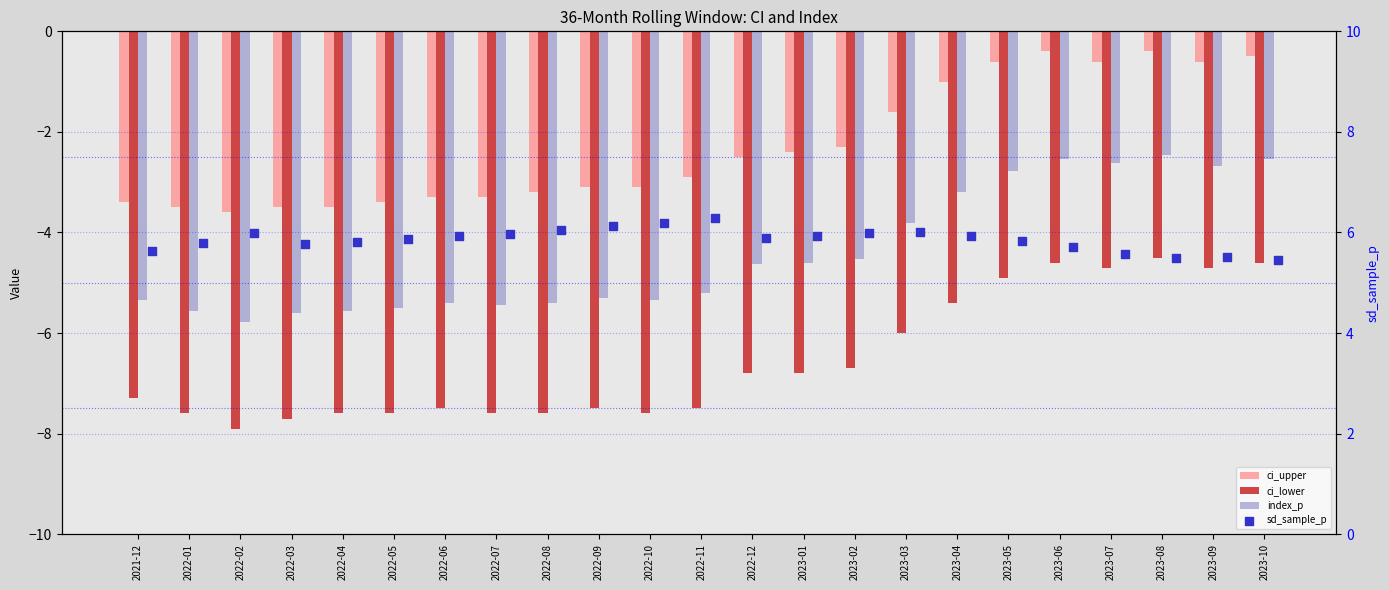

What are all the series names shown in the legend?

ci_upper, ci_lower, index_p, sd_sample_p